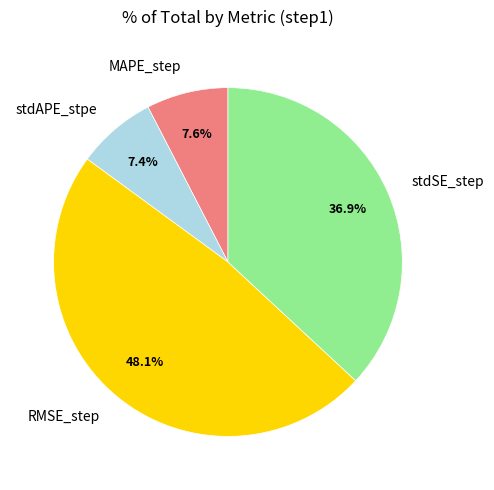

Which category has the biggest portion of the pie?

RMSE_step